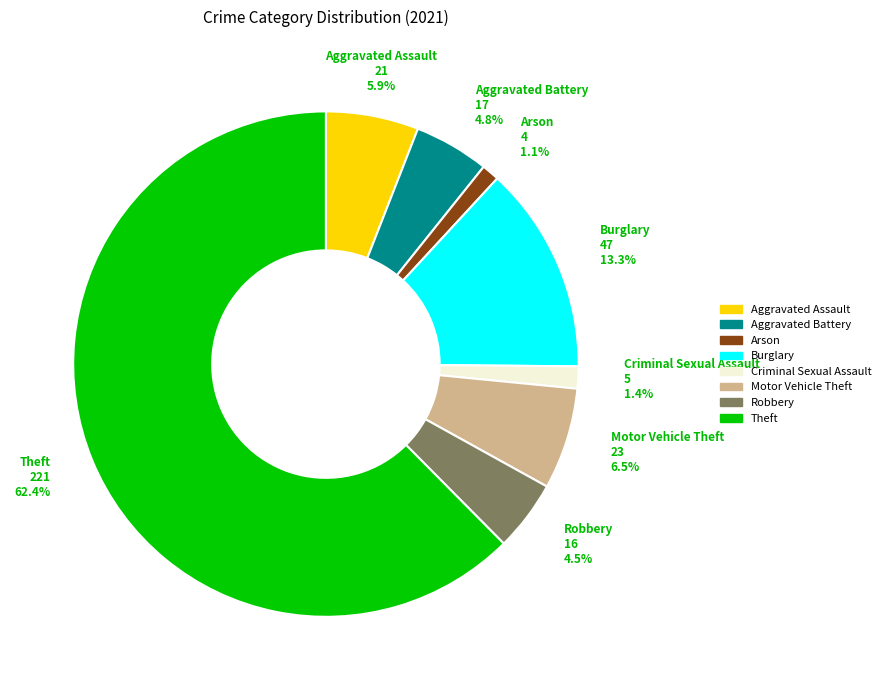

Is there a majority slice in this chart?

Yes